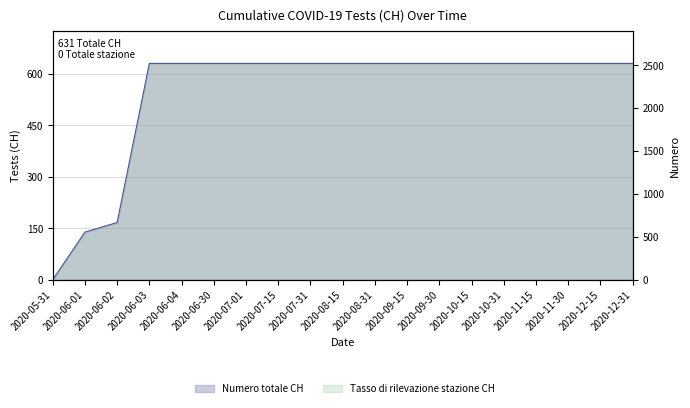

What is the average value?

547